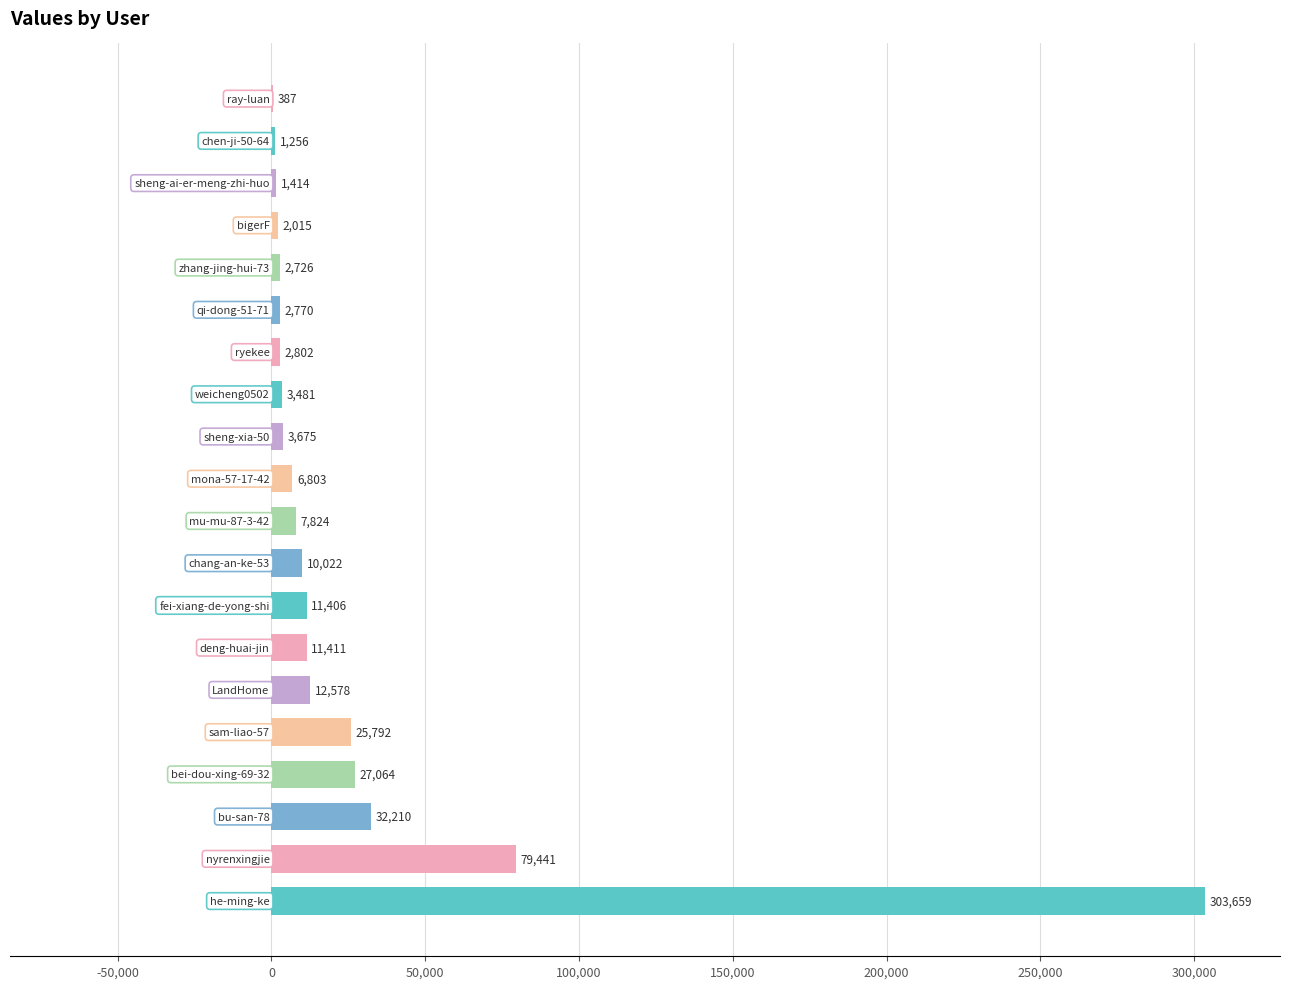

What is the greatest value displayed?

303659